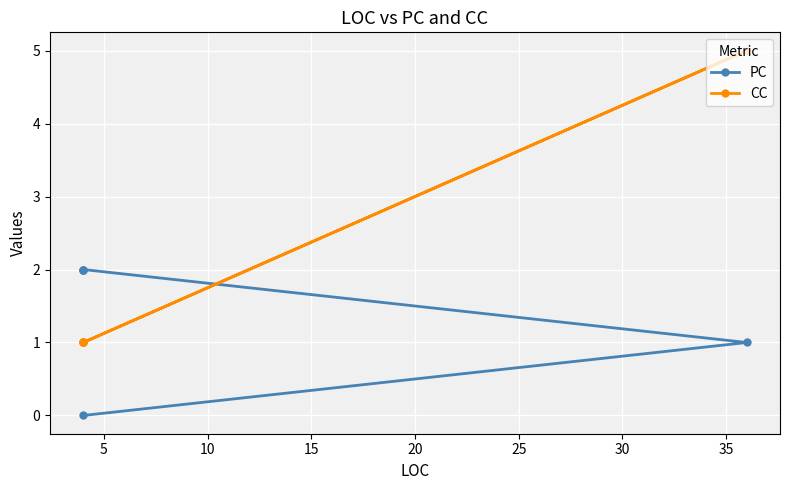

What are all the series names shown in the legend?

PC, CC